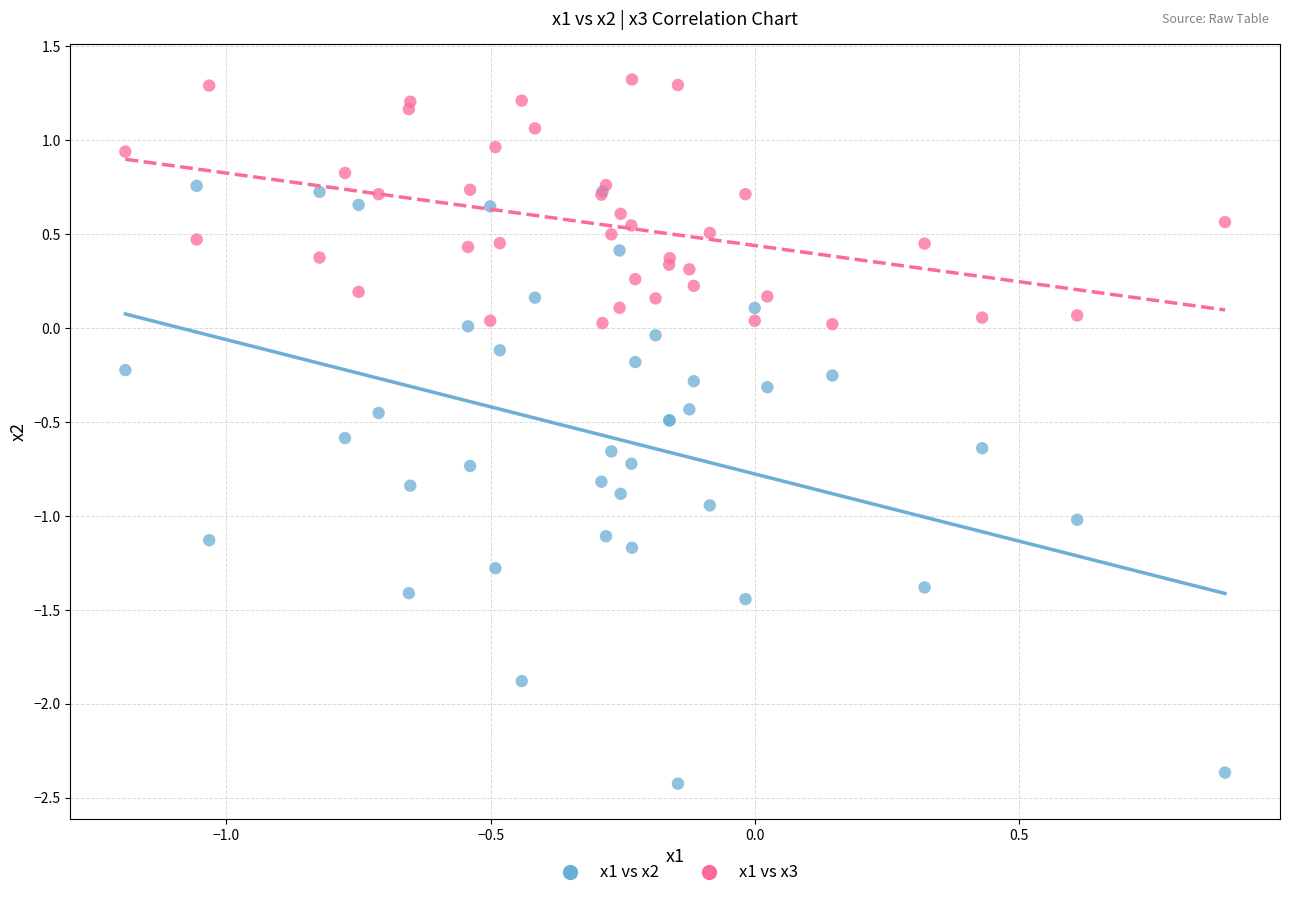

Which series reaches the minimum Y coordinate?

x1 vs x2